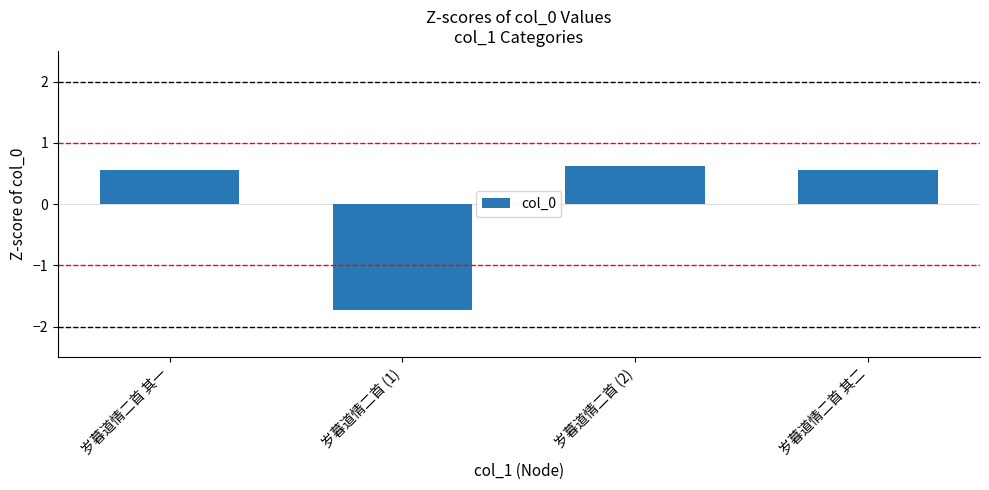

Reading right to left, what are all the values shown in this chart?

0.6	0.6	-1.7	0.6